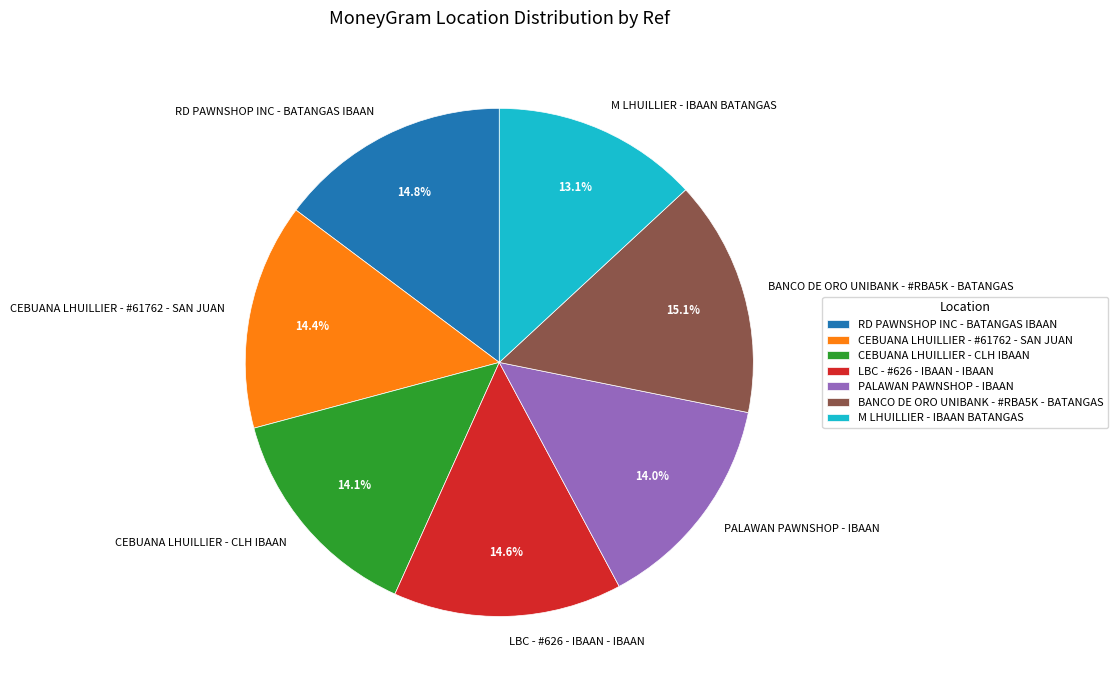

Is M LHUILLIER - IBAAN BATANGAS the majority of the pie?

No